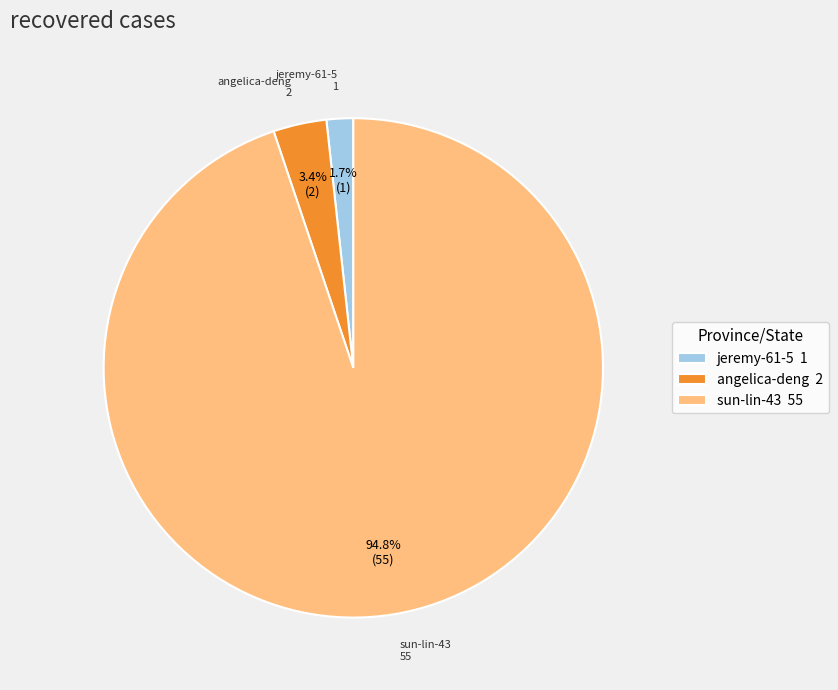

To the nearest percent, what is the difference between the jeremy-61-5 and sun-lin-43 slice percentages?

93%